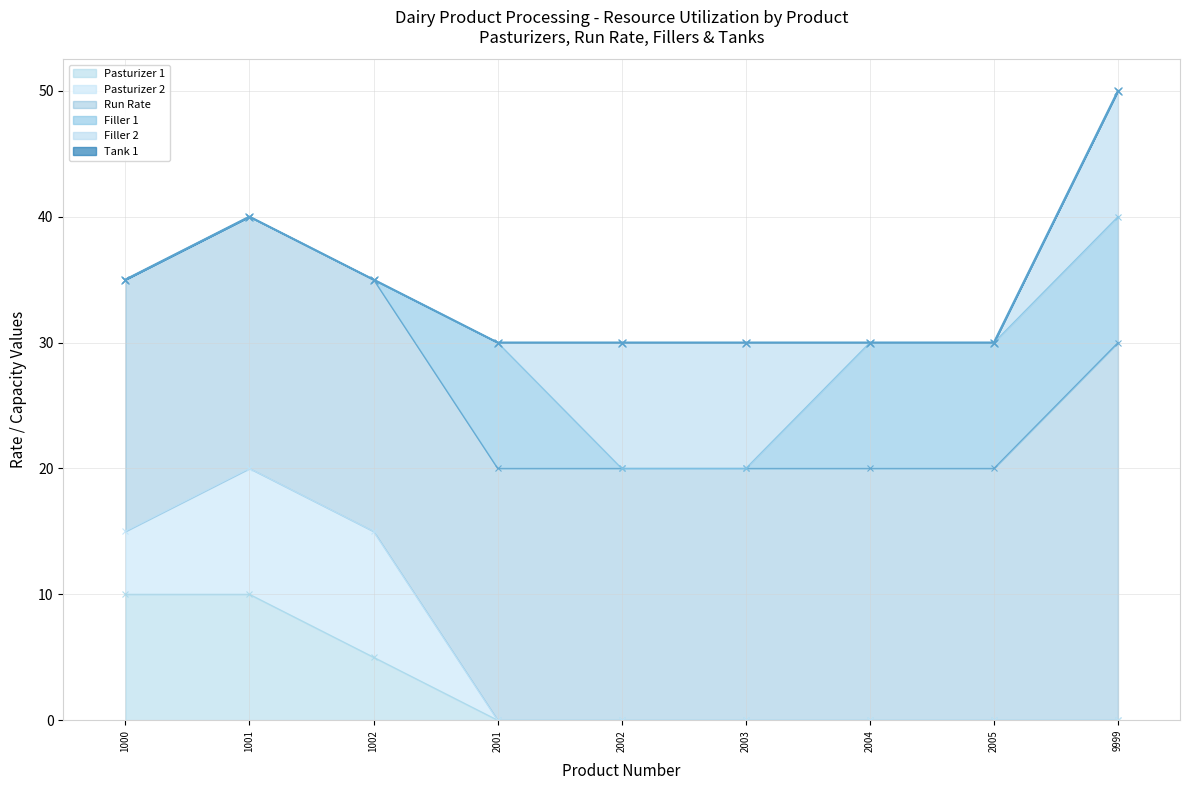

How many lines are shown in the chart?

6